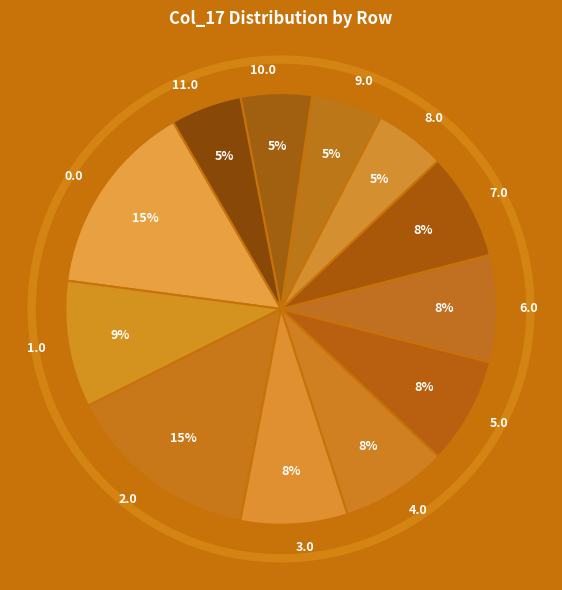

Is there any slice that represents more than half of the pie?

No